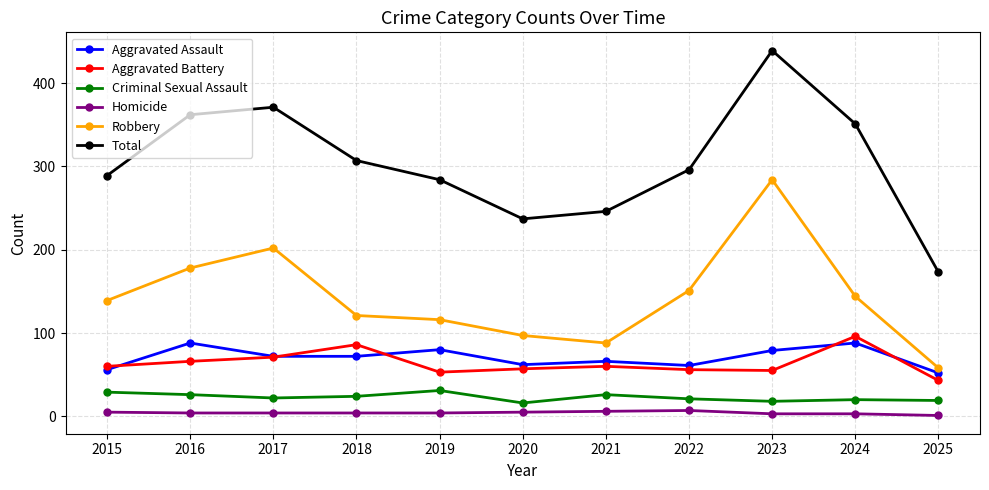

True or false: Aggravated Battery and Criminal Sexual Assault cross at least once.

False